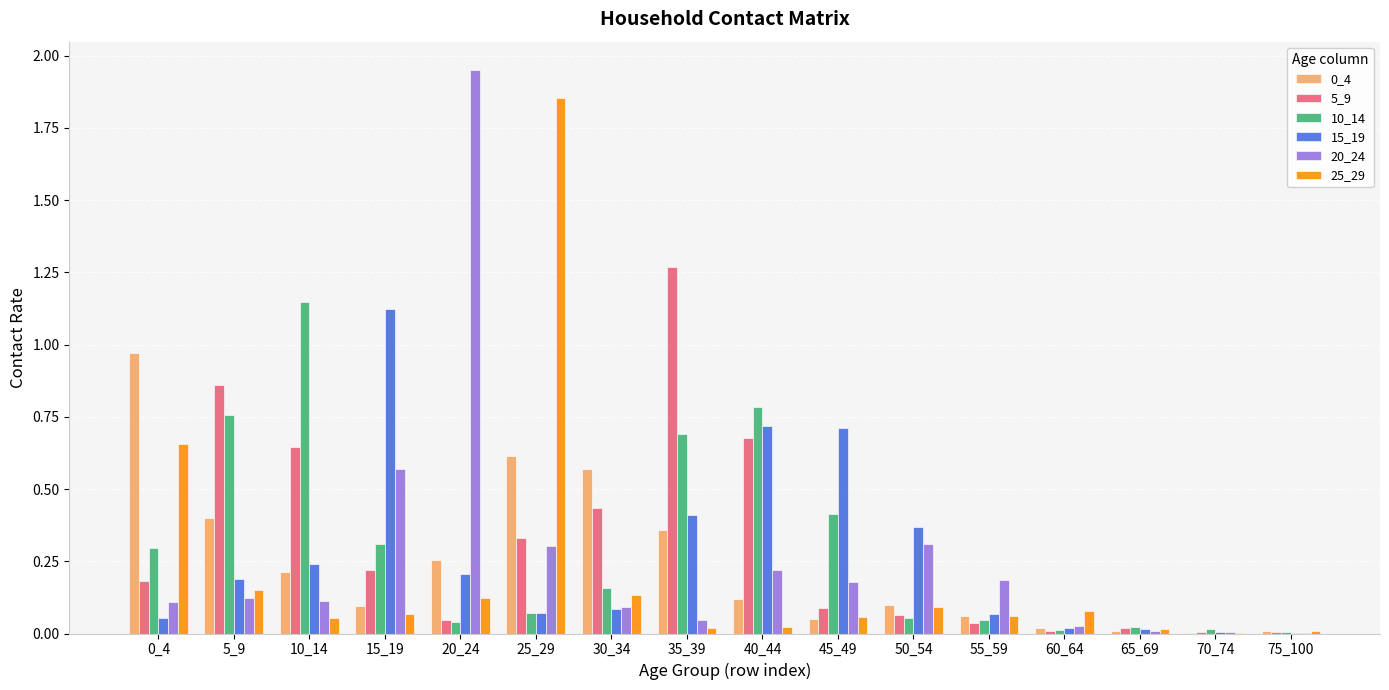

How many series are shown in this chart?

6